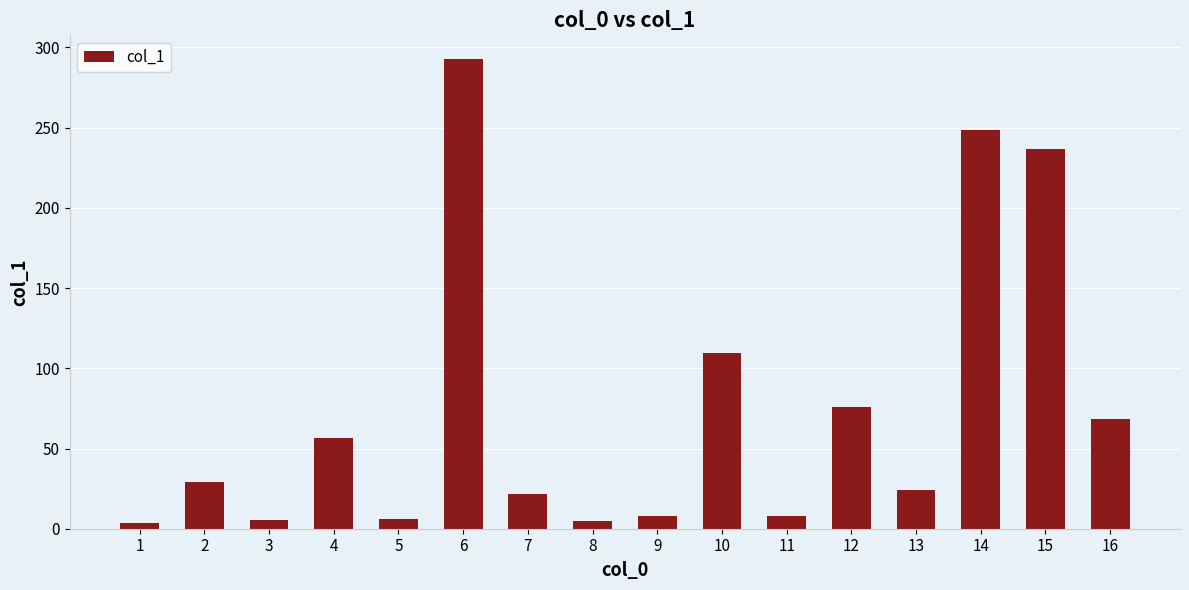

What is the difference between the second highest and minimum values?

244.6